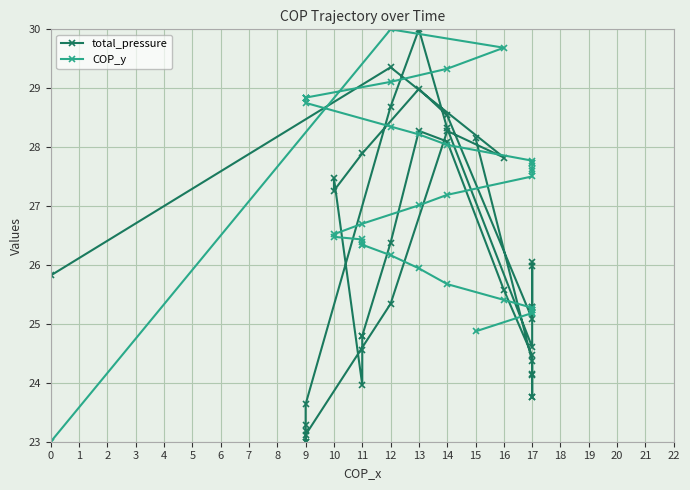

Reading right to left, what are all the values shown in this chart?

total_pressure: 28.2	24.4	24.1	23.8	23.8	24.1	24.5	25.6	28.1	28.3	26.4	24.8	24.8	24.6	24.0	27.5	27.3	27.9	29.0	28.5	25.1	26.1	26.0	25.3	25.3	24.6	28.3	30.0	28.7	23.6	23.3	23.2	23.0	23.0	23.1	25.3	28.3	27.8	29.4	25.8
COP_y: 24.9	25.2	25.2	25.2	25.2	25.2	25.3	25.4	25.7	25.9	26.2	26.3	26.3	26.4	26.4	26.5	26.5	26.7	27.0	27.2	27.5	27.6	27.6	27.7	27.7	27.8	28.0	28.2	28.4	28.8	28.8	28.8	28.8	28.8	28.8	29.1	29.3	29.7	30.0	23.0